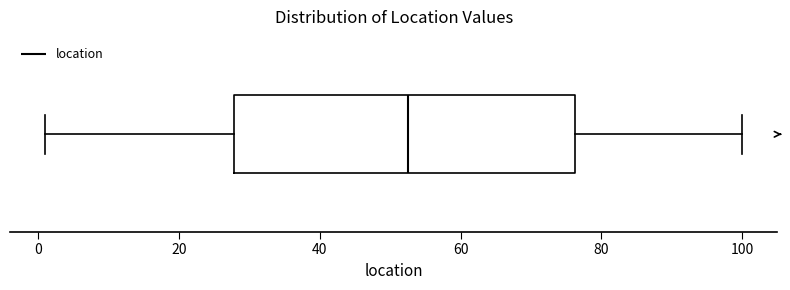

Transcribe this box plot: give where the median line is, the range the box spans, and where the two whiskers end, as read against the x-axis. The values are not printed on the chart, so give them approximately, as read against the axis.

median 52, box 28 to 76, whiskers 2 to 100